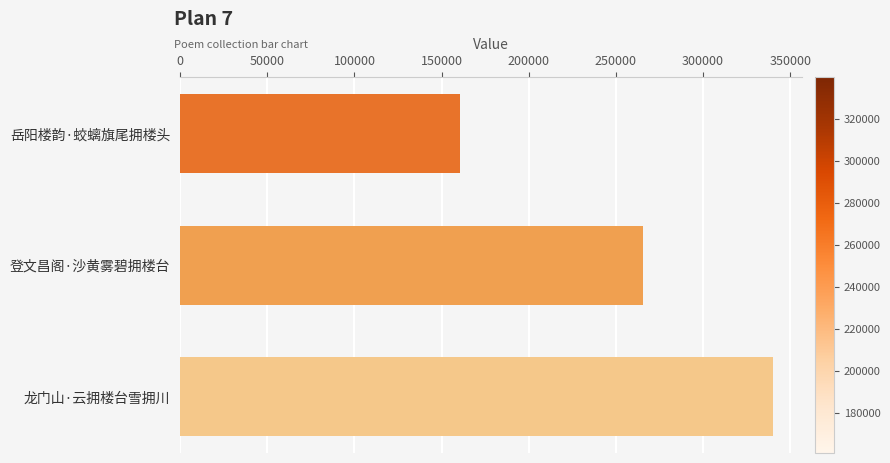

List the labels in order of value, largest first.

龙门山·云拥楼台雪拥川, 登文昌阁·沙黄雾碧拥楼台, 岳阳楼韵·蛟螭旗尾拥楼头